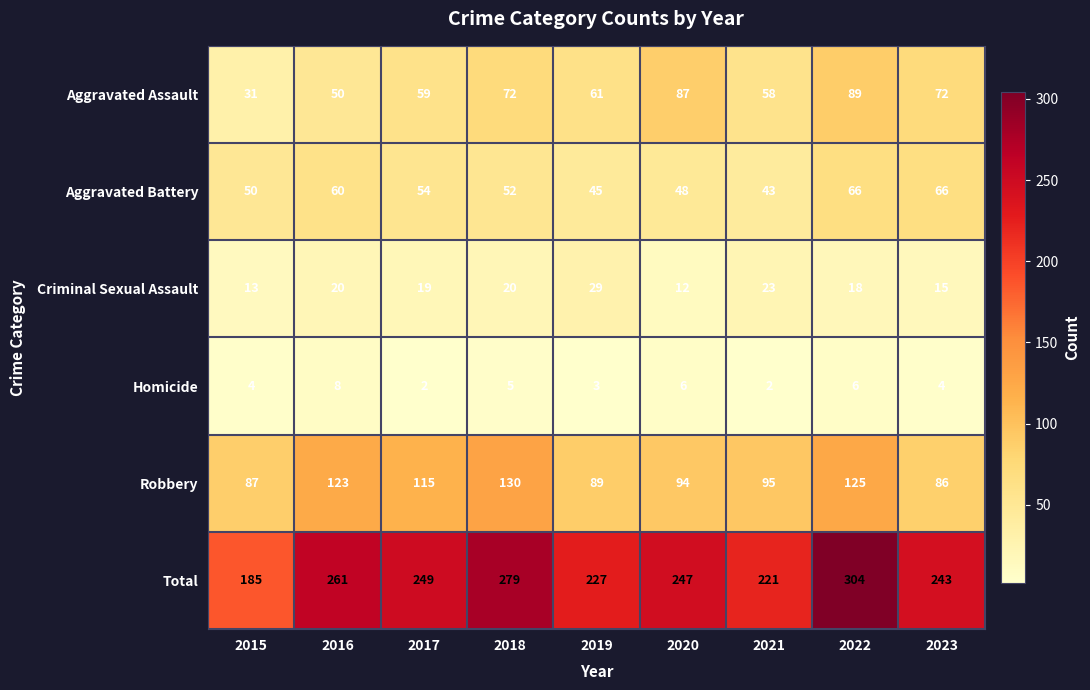

True or false: Total has a value of 306 at 2015.

False